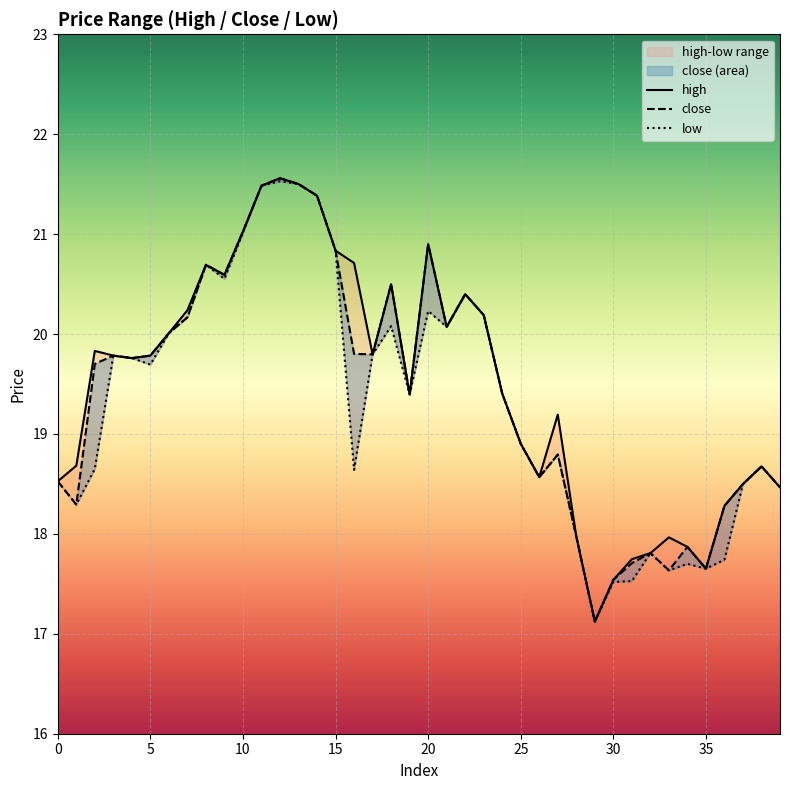

What is the average value of the close series?

19.4